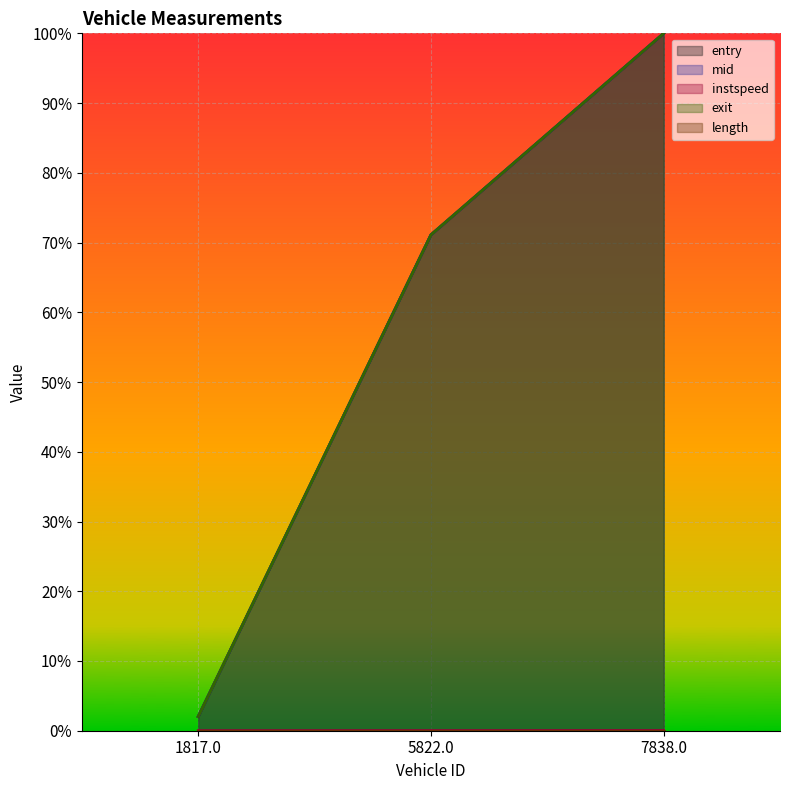

What position from the right is 7838.0?

1